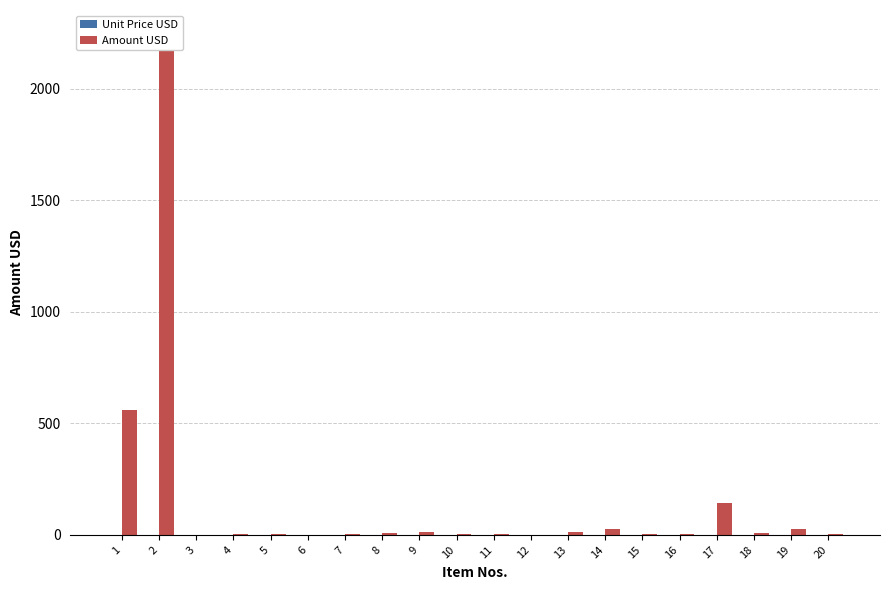

Is the value of Unit Price USD at 11 greater than the value of Amount USD at 14?

No